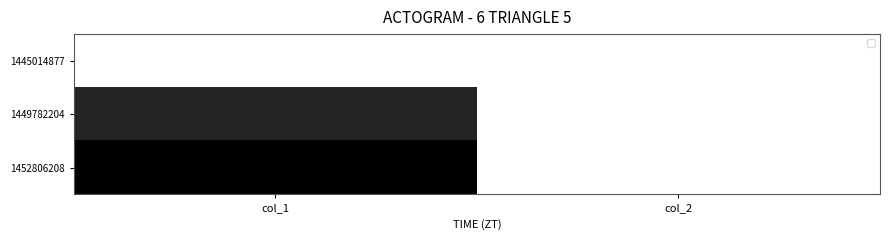

Reading left to right, extract all data points from this chart.

1445014877: col_1=0	col_2=0
1449782204: col_1=6	col_2=0
1452806208: col_1=7	col_2=0